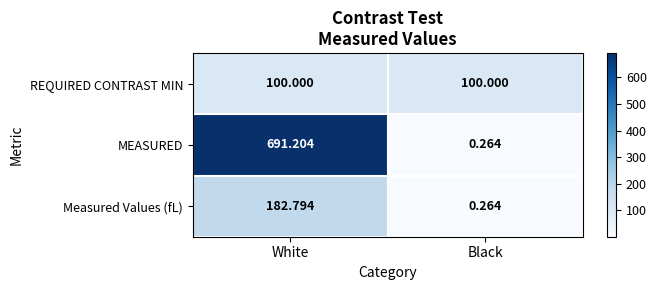

Rank the series by their maximum value, from lowest to highest.

REQUIRED CONTRAST MIN, Measured Values (fL), MEASURED